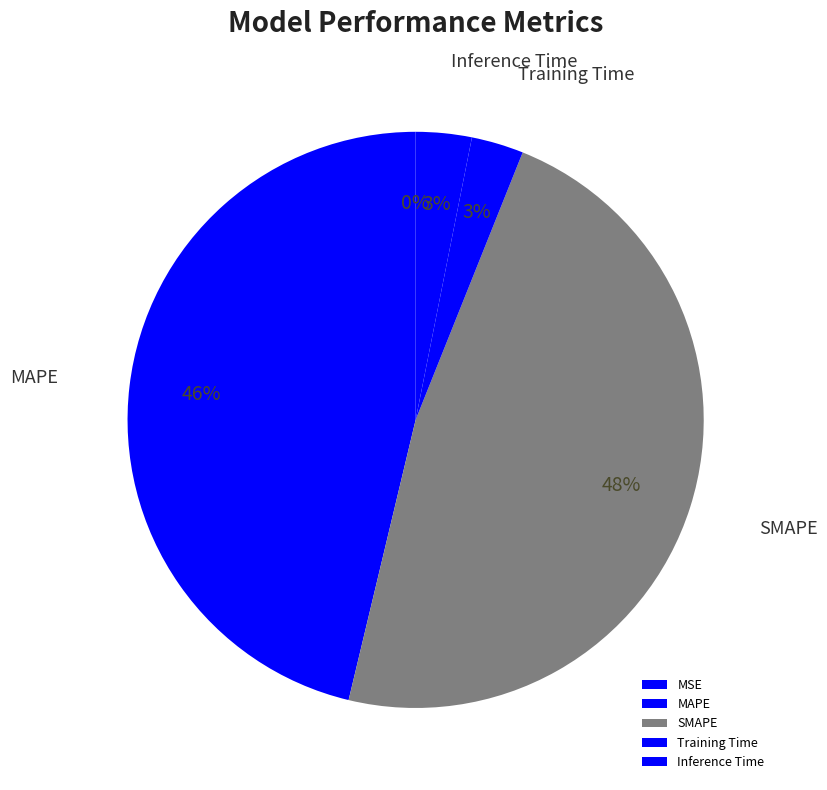

Is it true that SMAPE is 48% of the pie?

True